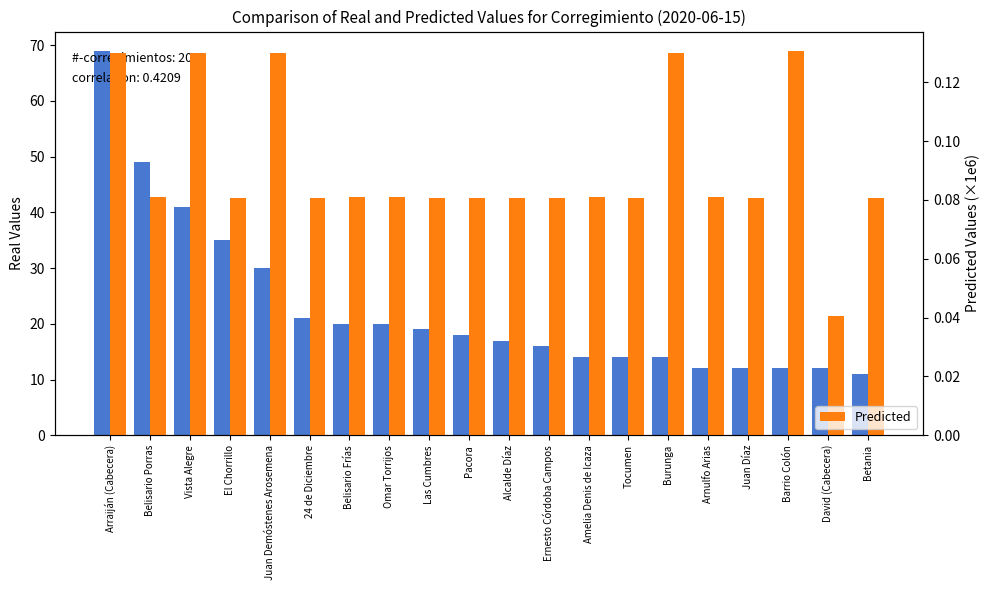

How many distinct data groups are displayed?

2